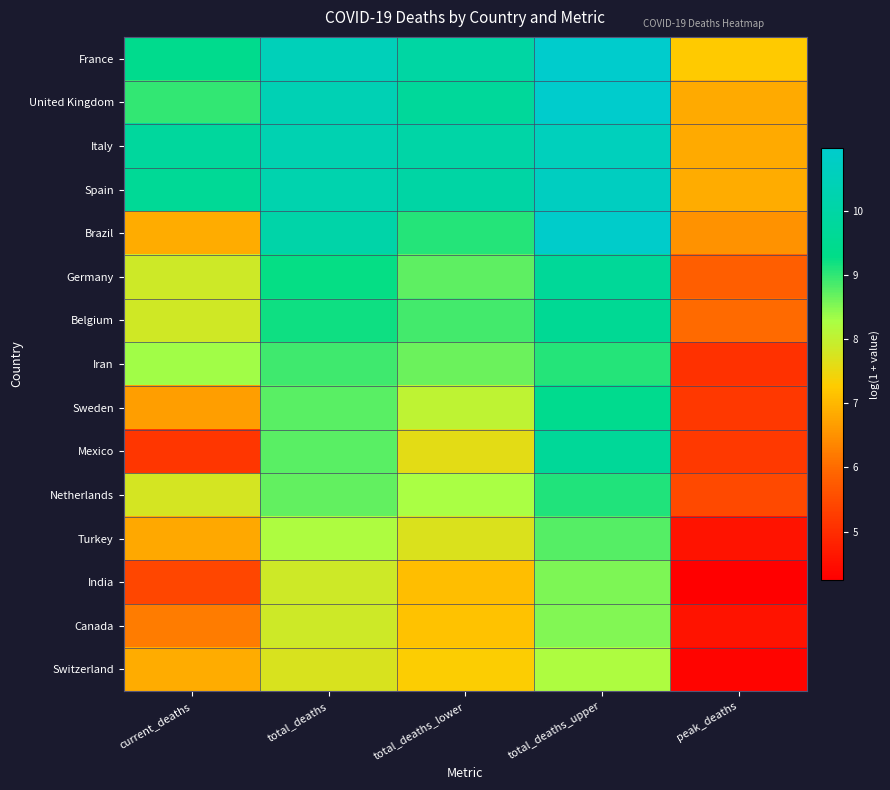

Reading right to left, list all the values displayed in this chart.

France: peak_deaths=7.3	total_deaths_upper=11.0	total_deaths_lower=10.0	total_deaths=10.5	current_deaths=9.4
United Kingdom: peak_deaths=6.8	total_deaths_upper=11.0	total_deaths_lower=9.7	total_deaths=10.4	current_deaths=9.0
Italy: peak_deaths=6.8	total_deaths_upper=10.6	total_deaths_lower=10.0	total_deaths=10.3	current_deaths=9.8
Spain: peak_deaths=6.9	total_deaths_upper=10.7	total_deaths_lower=10.0	total_deaths=10.2	current_deaths=9.6
Brazil: peak_deaths=6.5	total_deaths_upper=10.9	total_deaths_lower=9.1	total_deaths=10.1	current_deaths=6.9
Germany: peak_deaths=5.8	total_deaths_upper=9.7	total_deaths_lower=8.7	total_deaths=9.3	current_deaths=7.9
Belgium: peak_deaths=6.0	total_deaths_upper=9.6	total_deaths_lower=8.9	total_deaths=9.2	current_deaths=7.8
Iran: peak_deaths=5.1	total_deaths_upper=9.1	total_deaths_lower=8.7	total_deaths=8.9	current_deaths=8.3
Sweden: peak_deaths=5.2	total_deaths_upper=9.4	total_deaths_lower=8.1	total_deaths=8.8	current_deaths=6.7
Mexico: peak_deaths=5.2	total_deaths_upper=9.7	total_deaths_lower=7.6	total_deaths=8.7	current_deaths=5.2
Netherlands: peak_deaths=5.5	total_deaths_upper=9.1	total_deaths_lower=8.3	total_deaths=8.7	current_deaths=7.8
Turkey: peak_deaths=4.6	total_deaths_upper=8.8	total_deaths_lower=7.7	total_deaths=8.2	current_deaths=6.8
India: peak_deaths=4.2	total_deaths_upper=8.6	total_deaths_lower=7.1	total_deaths=7.9	current_deaths=5.4
Canada: peak_deaths=4.6	total_deaths_upper=8.5	total_deaths_lower=7.1	total_deaths=7.9	current_deaths=6.2
Switzerland: peak_deaths=4.3	total_deaths_upper=8.2	total_deaths_lower=7.3	total_deaths=7.7	current_deaths=6.9